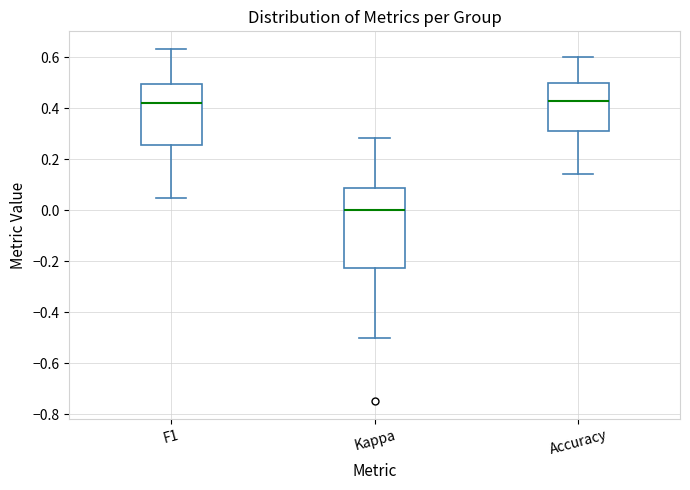

Where is the lower edge of the box for Accuracy on the y-axis? The values are not printed on the chart, so give them approximately, as read against the axis.

0.30